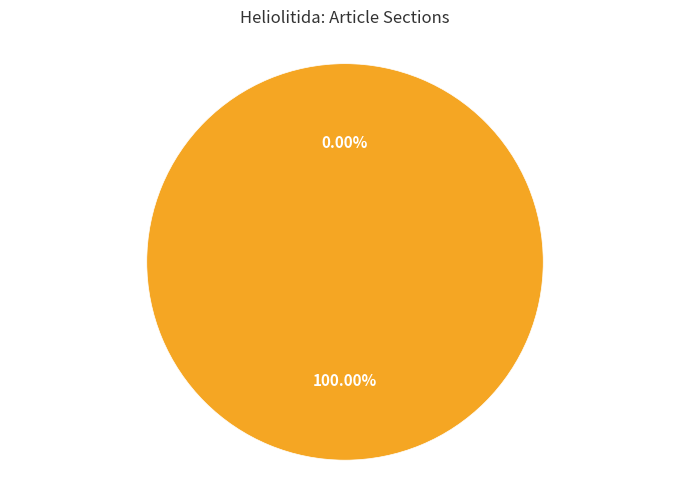

How many segments does this pie chart have?

2